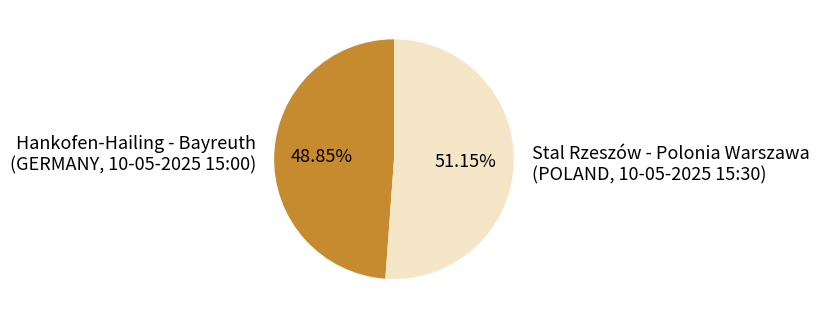

What is the majority slice?

Stal Rzeszów - Polonia Warszawa (POLAND, 10-05-2025 15:30)